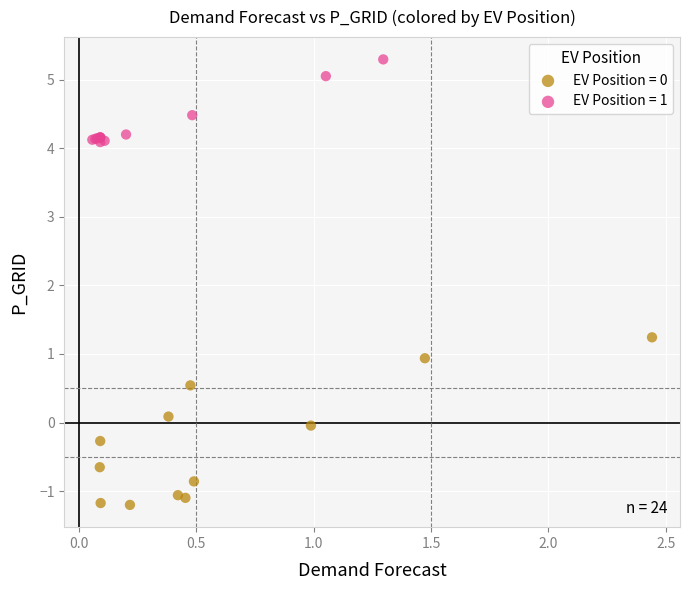

Which series reaches the maximum Y coordinate?

EV Position = 1